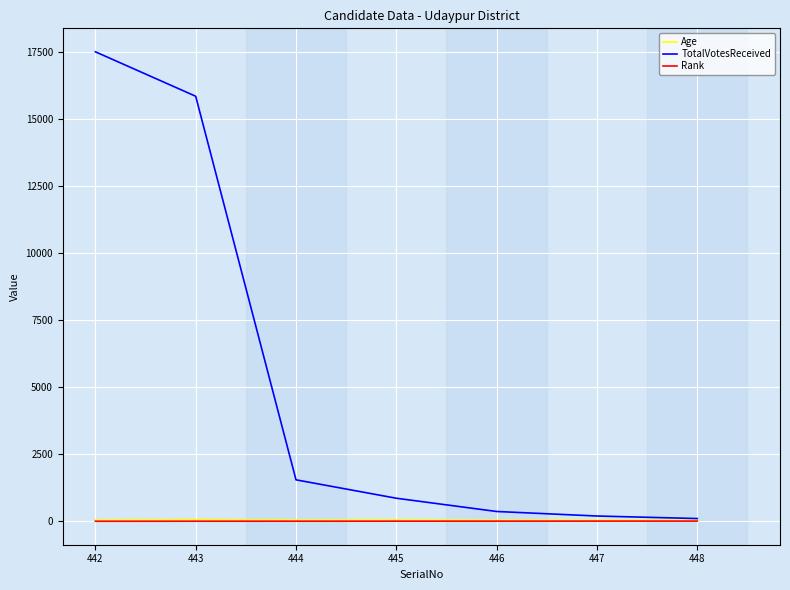

True or false: Rank and Age cross at least once.

False